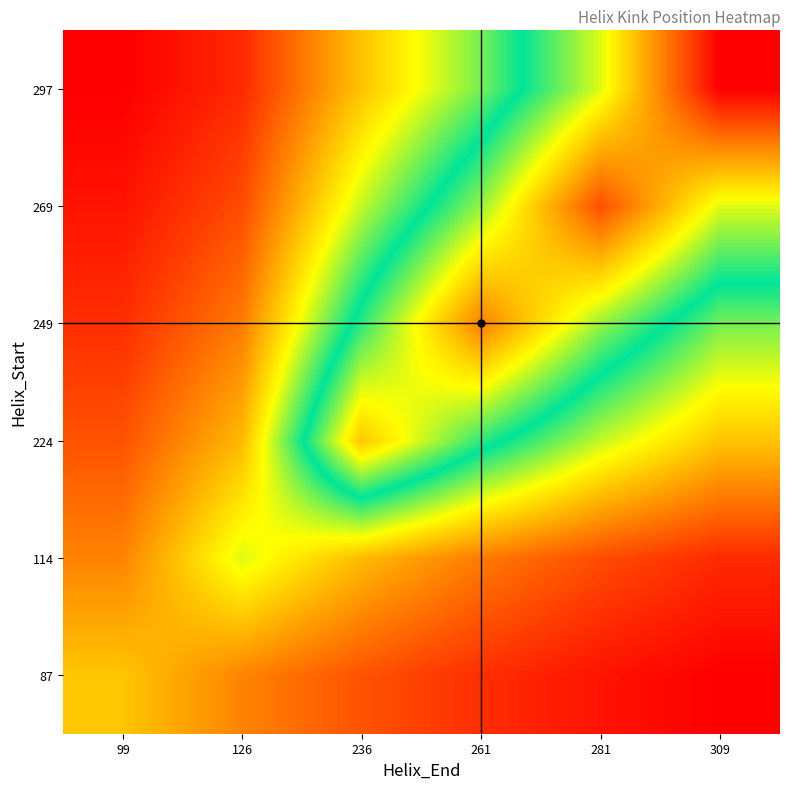

What is the difference between the highest and lowest values at 261?

216.8